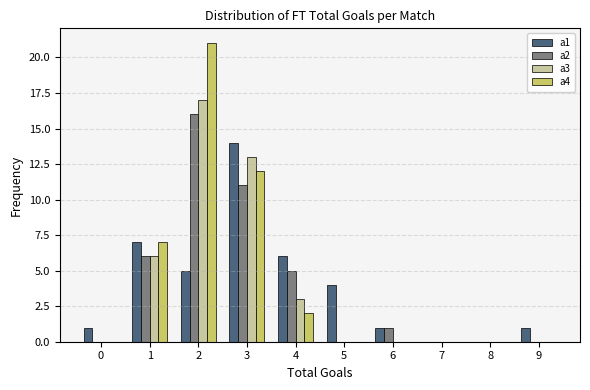

True or false: a4 has a value of 0 at 0.

True